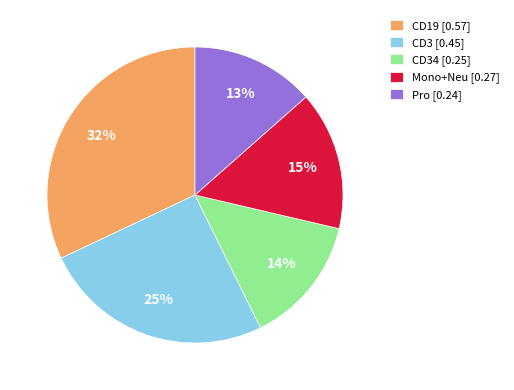

True or false: CD3 [0.45] accounts for 25% of the total.

True